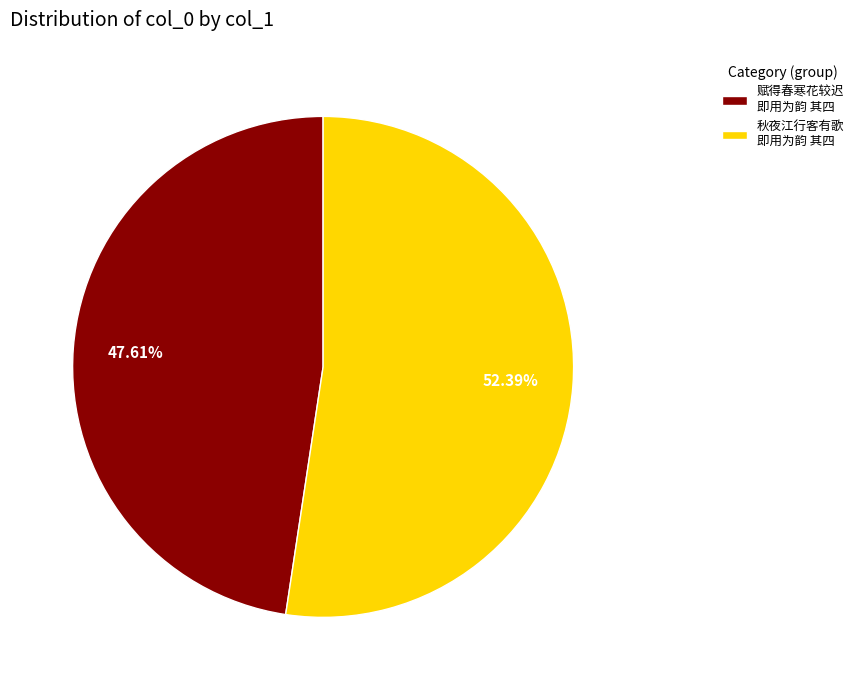

What is the largest slice in the pie chart?

秋夜江行客有歌 即用为韵 其四